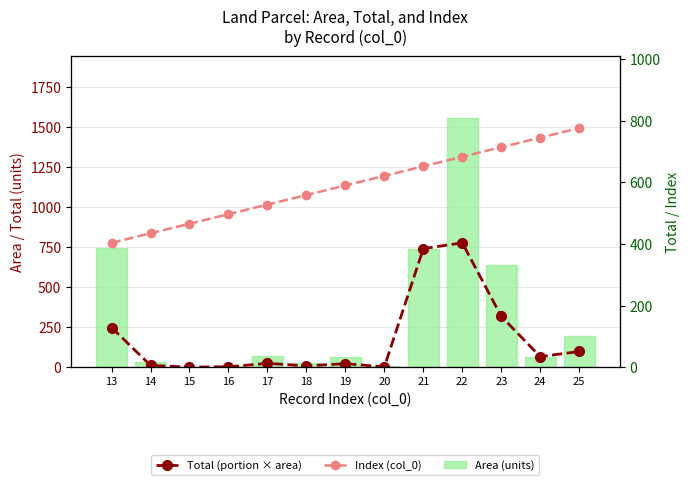

How many data points in Total (portion × area) are above 24?

6